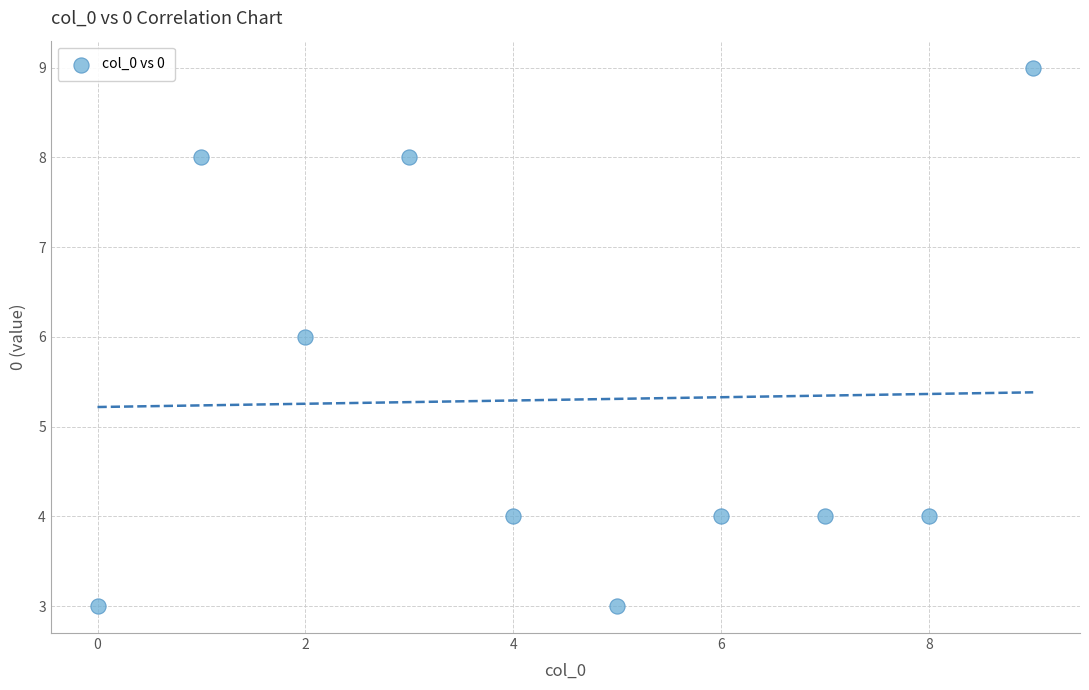

What is the average Y value?

5